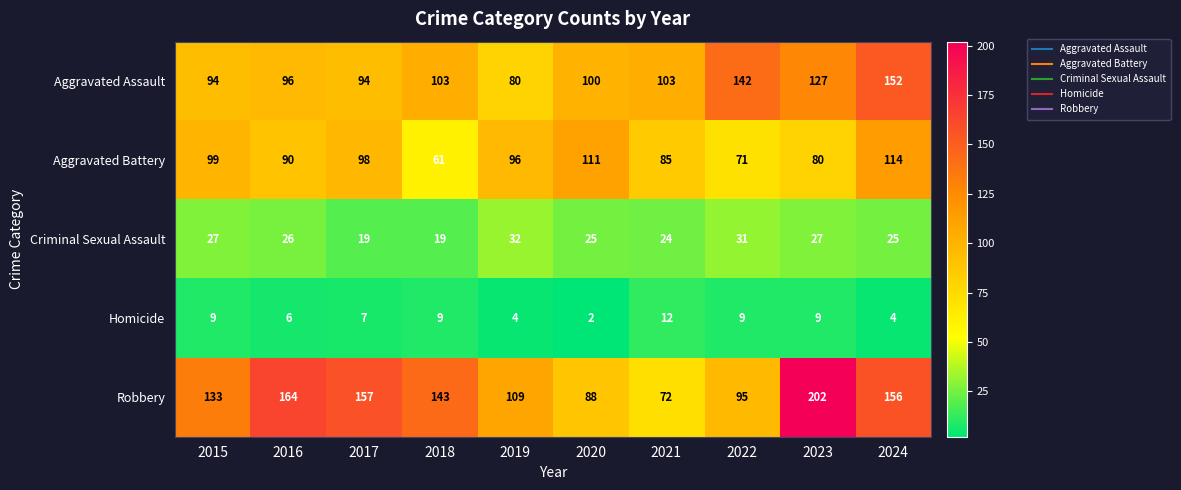

How many distinct data groups are displayed?

5